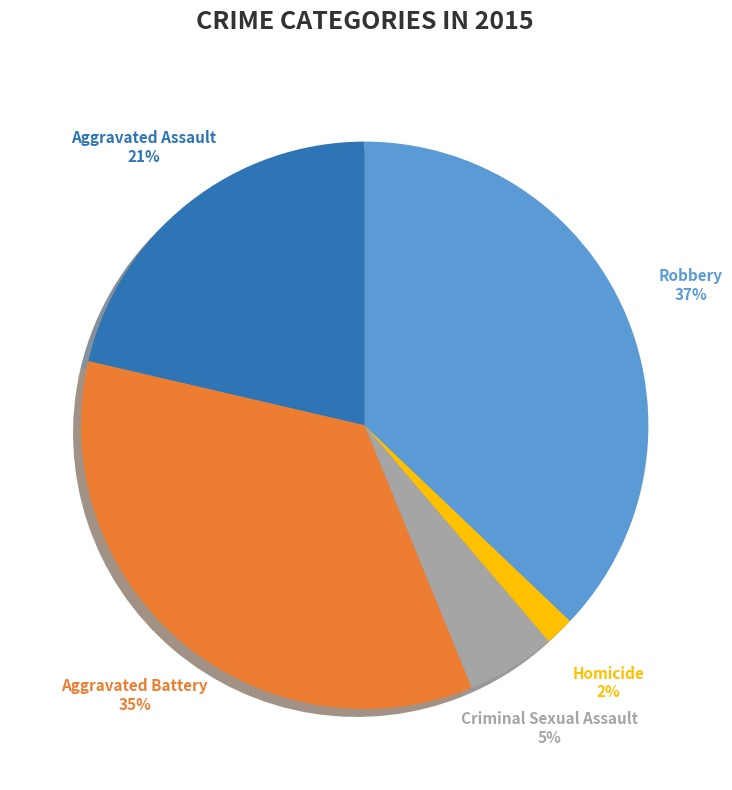

What percentage is the Aggravated Battery slice, to the nearest percent?

35%